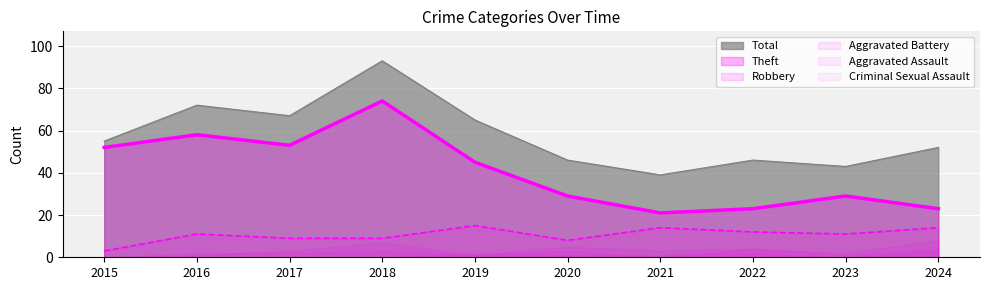

What is the difference between the second highest and minimum values in the Total series?

33